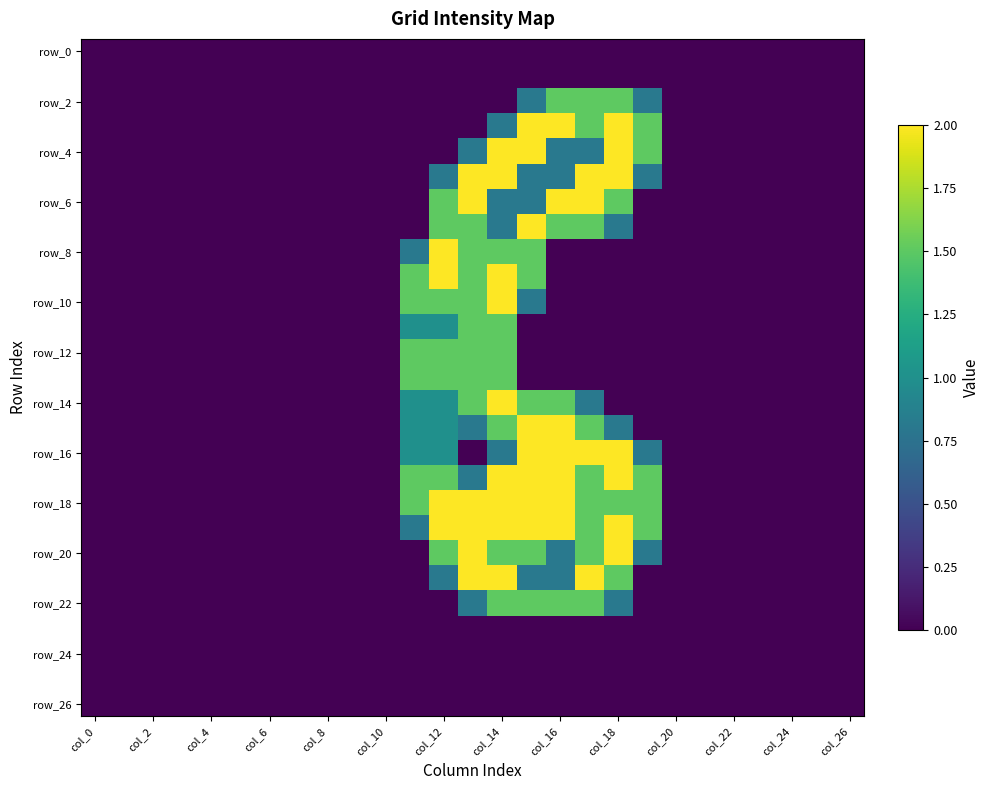

Count the number of data series in this chart.

27